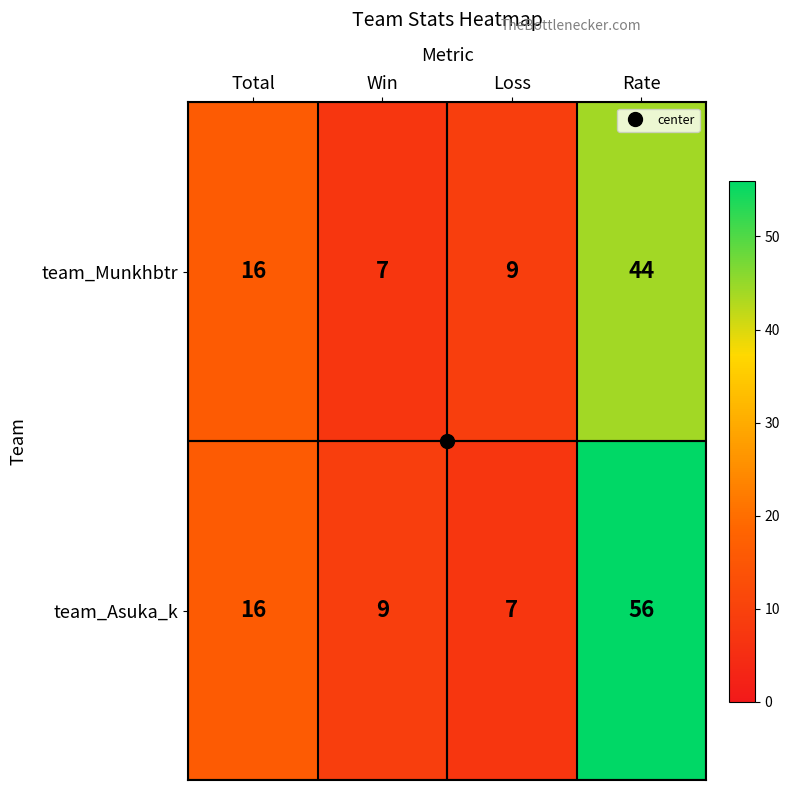

At which label is team_Munkhbtr closest to 25?

Total